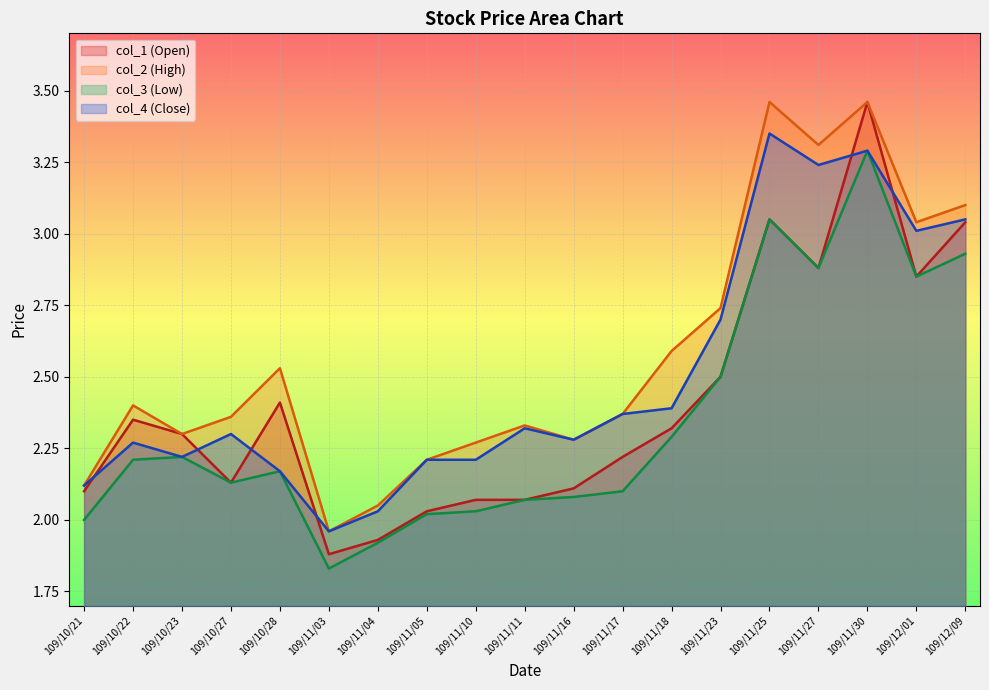

Which category has the highest value in the col_1 (Open) series?

109/11/30